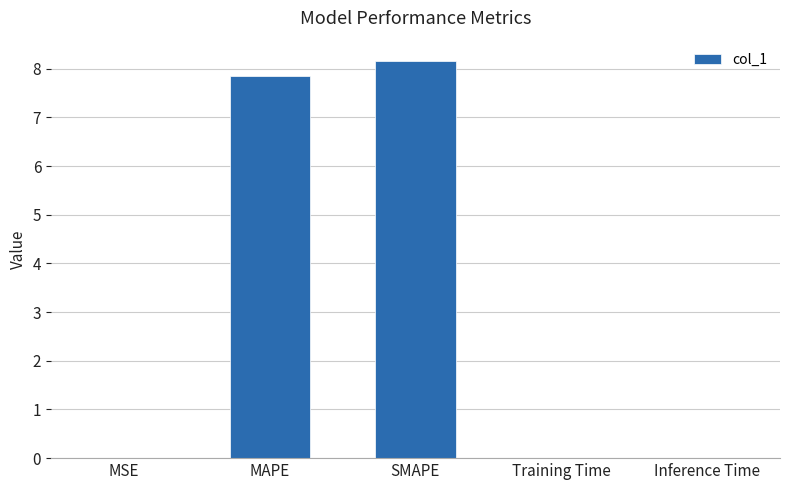

What is the sum of all values?

16.0